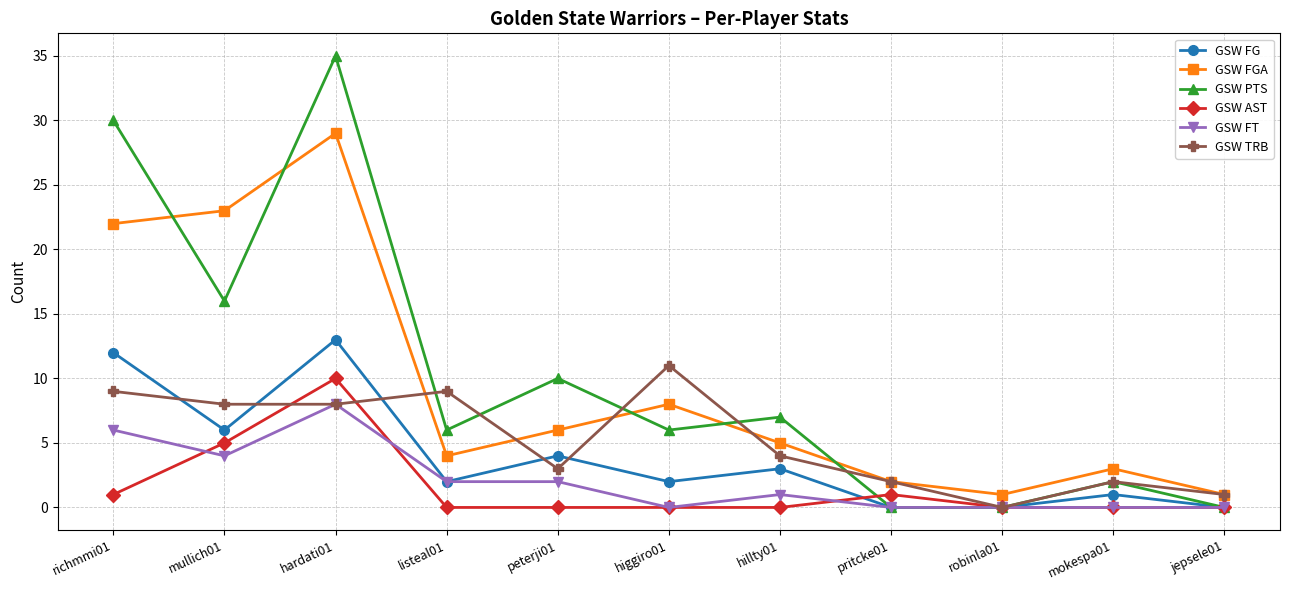

True or false: GSW FGA has more than 2 interior local peaks.

True